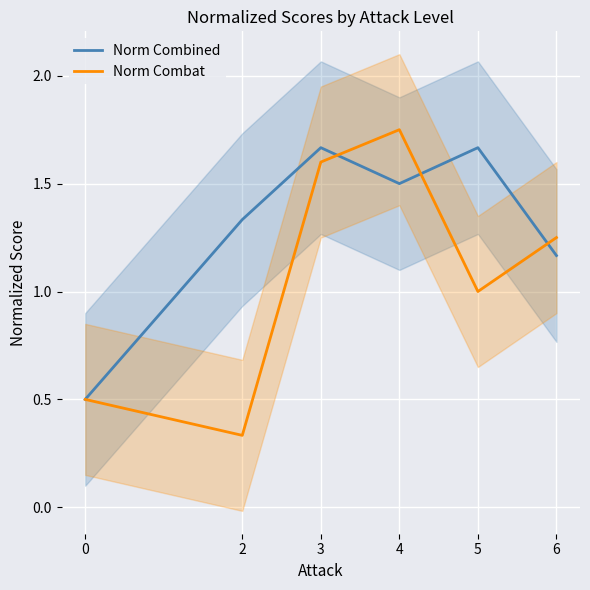

At which label does Norm Combined first exceed 1?

2